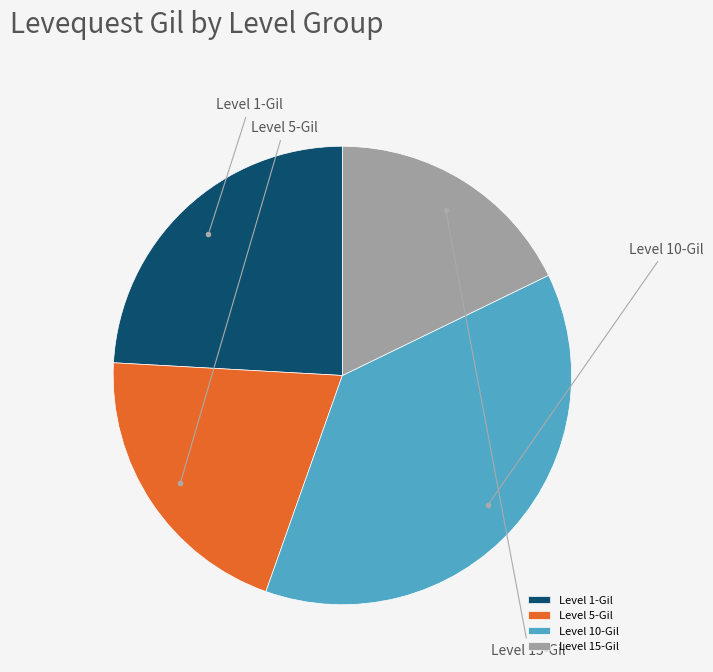

Is there a majority slice in this chart?

No